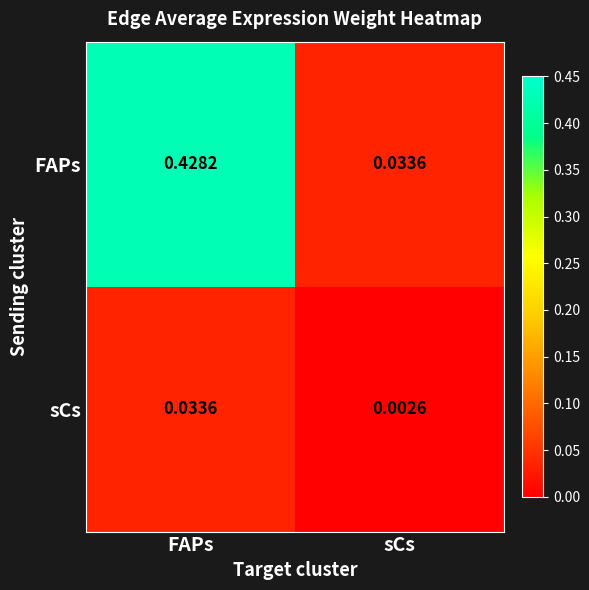

List the series in order of their overall mean, lowest first.

sCs, FAPs